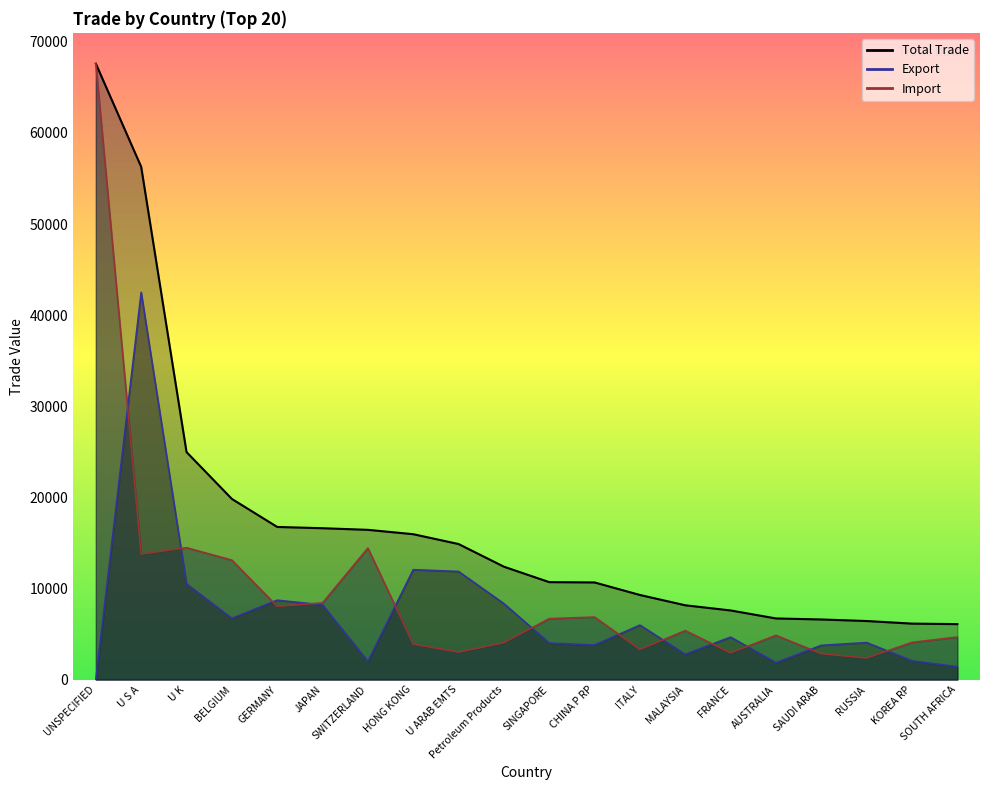

What is the value of the Import point at the 6th from the left?

8415.9